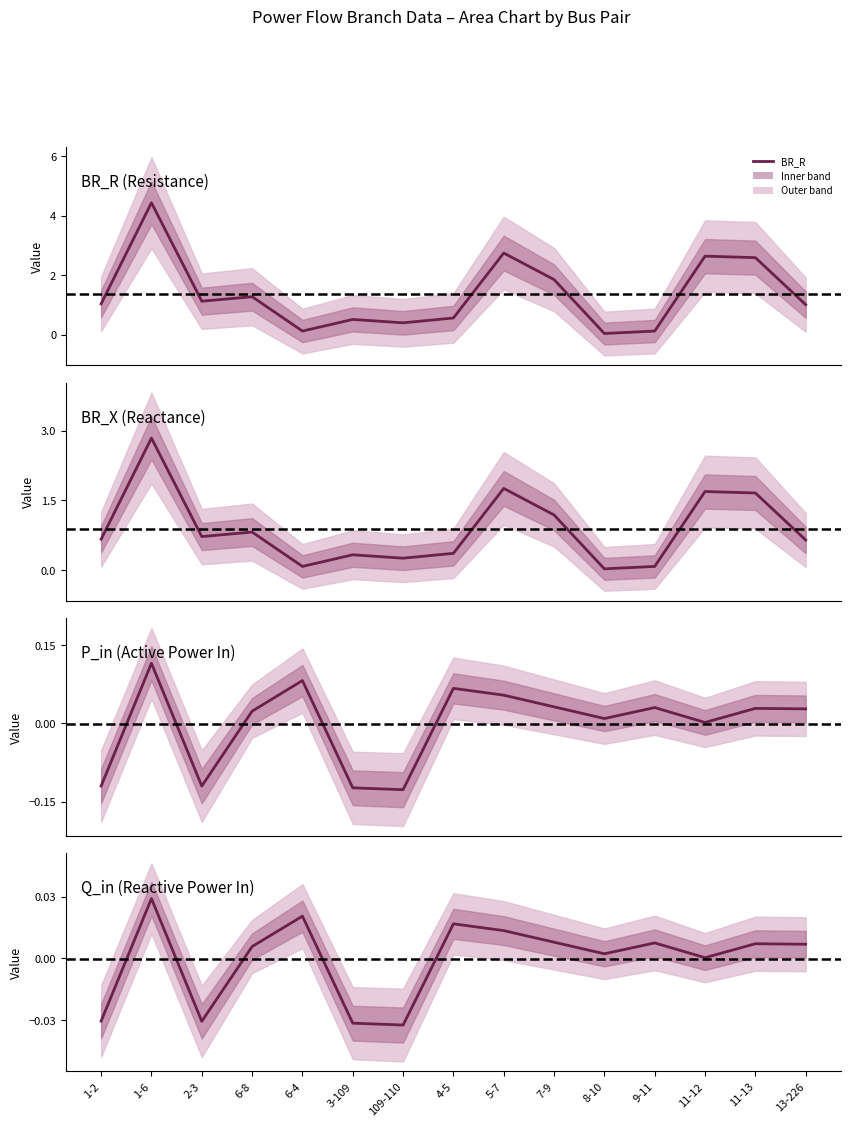

Reading right to left, extract all data points from this chart.

BR_R: 1.0	2.6	2.6	0.1	0.0	1.9	2.7	0.6	0.4	0.5	0.1	1.3	1.1	4.4	1.0
BR_X: 0.6	1.7	1.7	0.1	0.0	1.2	1.8	0.4	0.3	0.3	0.1	0.8	0.7	2.8	0.7
P_in: 0.0	0.0	0.0	0.0	0.0	0.0	0.1	0.1	-0.1	-0.1	0.1	0.0	-0.1	0.1	-0.1
Q_in: 0.0	0.0	0.0	0.0	0.0	0.0	0.0	0.0	-0.0	-0.0	0.0	0.0	-0.0	0.0	-0.0